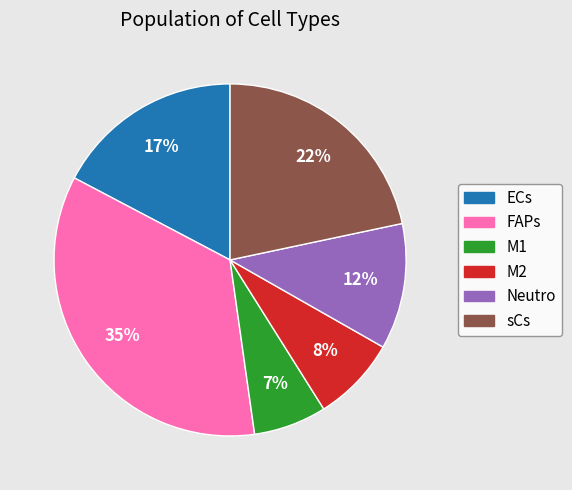

Approximately how many times larger is the value at FAPs compared to sCs?

1.6